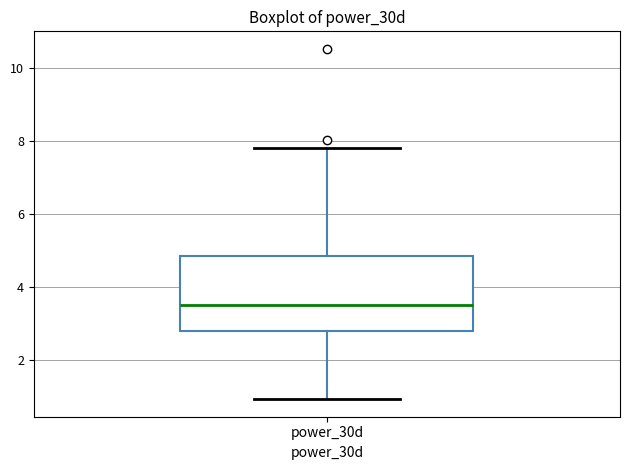

Where does the upper whisker of the box for power_30d end on the y-axis? The values are not printed on the chart, so give them approximately, as read against the axis.

7.8